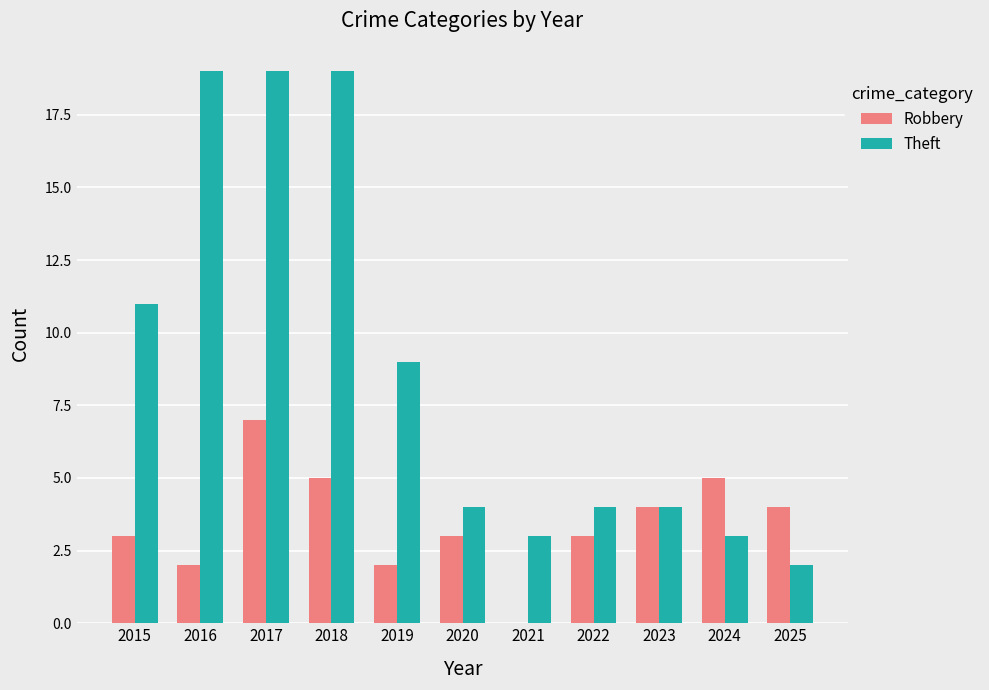

Is the value of Robbery at 2019 greater than the value of Theft at 2020?

No